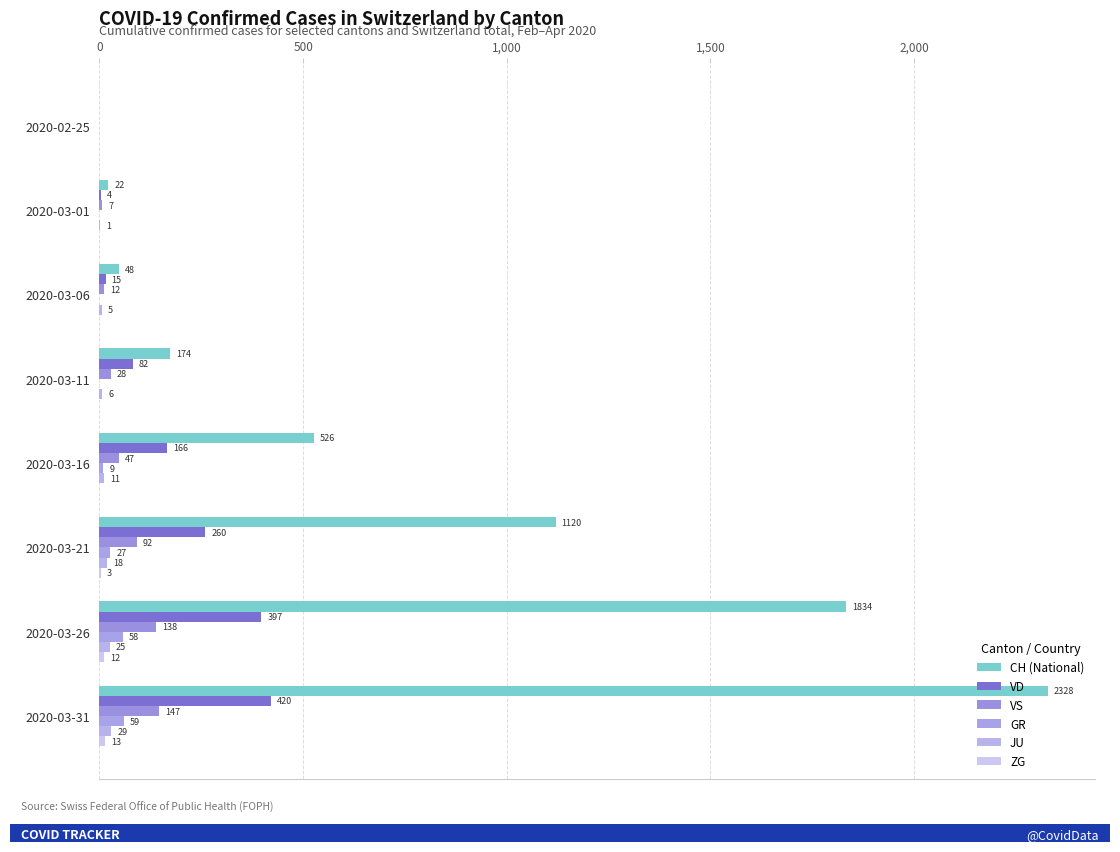

How many categories are shown in the chart?

8